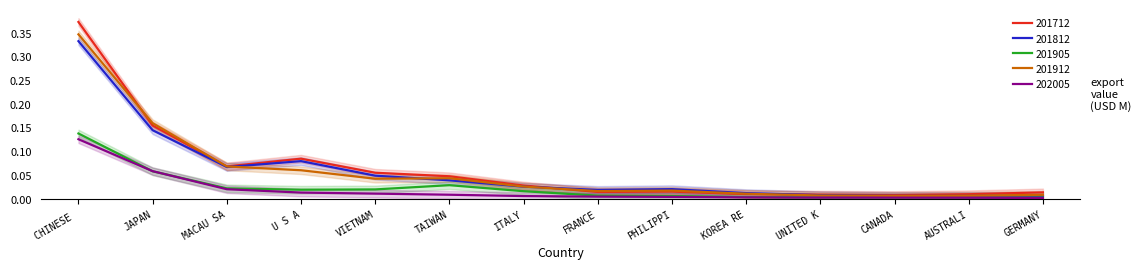

After their last crossing, which series has the higher values: 202005 or 201812?

201812